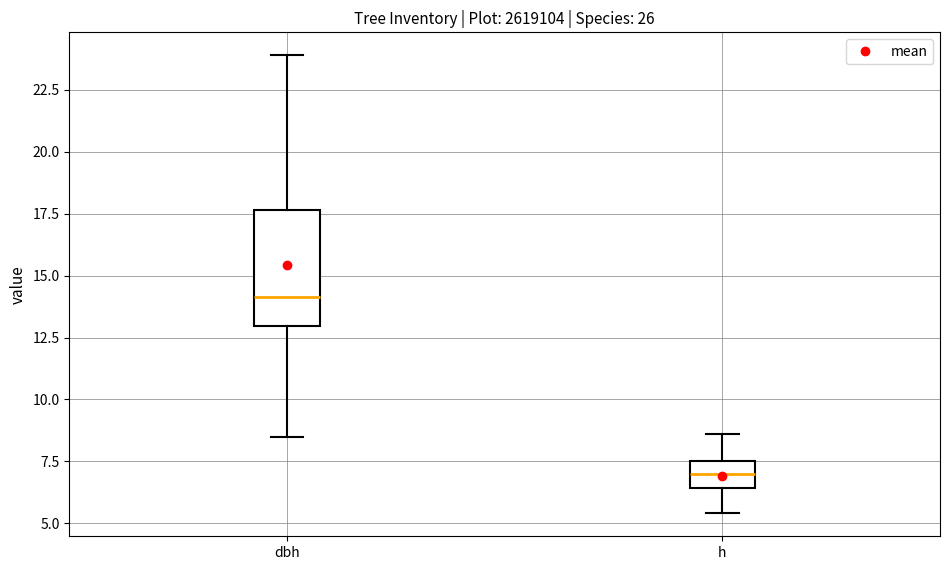

Reading left to right, transcribe this box plot: for each box, give where its median line is, the range the box spans, and where its two whiskers end, as read against the y-axis. The values are not printed on the chart, so give them approximately, as read against the axis.

dbh: median 14.0, box 13.0 to 17.5, whiskers 8.5 to 24.0
h: median 7.0, box 6.5 to 7.5, whiskers 5.5 to 8.5